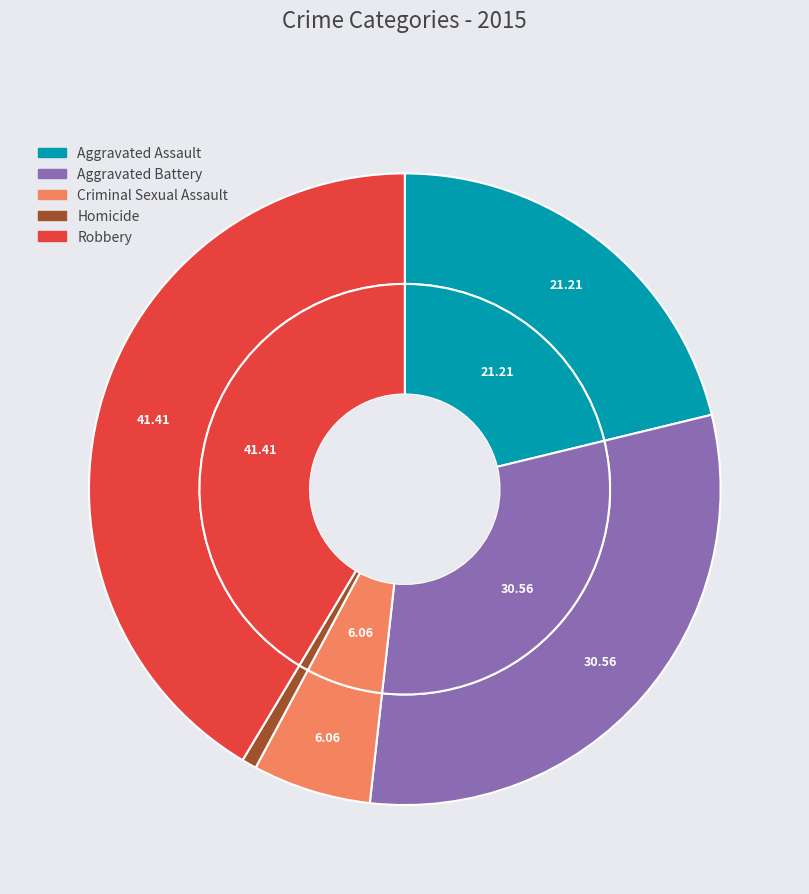

What percentage is the Aggravated Battery slice, to the nearest percent?

31%